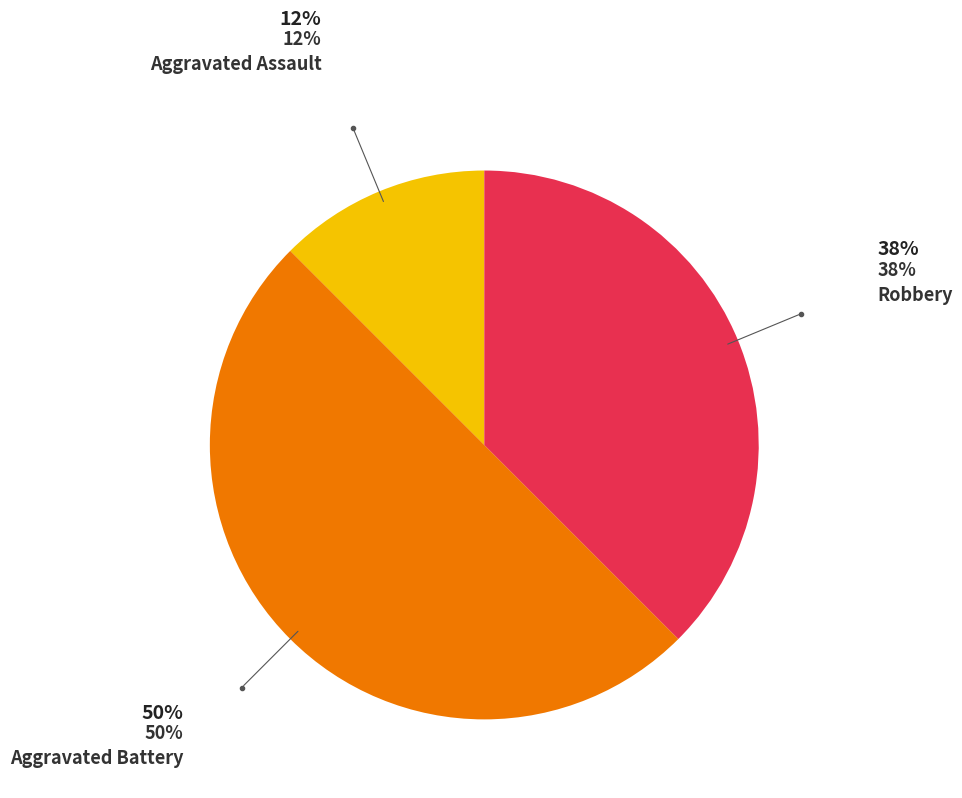

How many slices are in this pie chart?

3